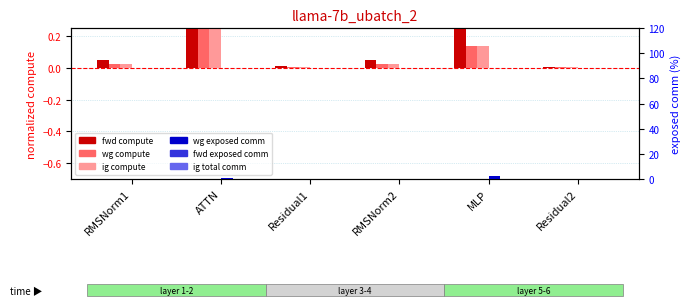

Is the value of wg compute at Residual2 greater than the value of fwd exposed comm at RMSNorm1?

Yes